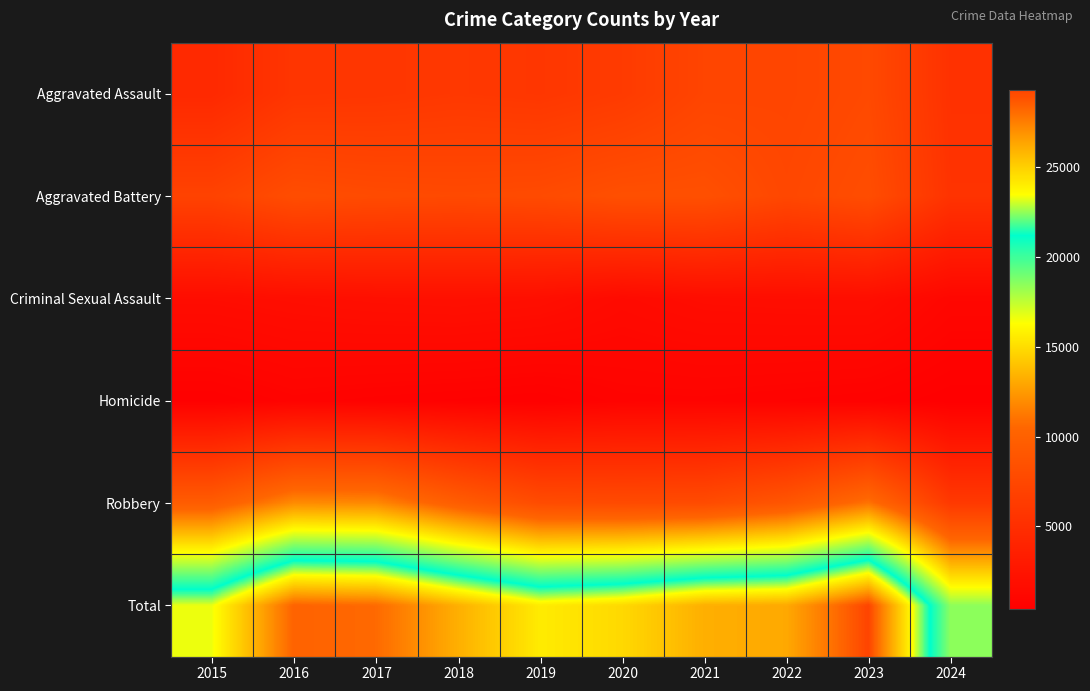

List the series in order of their peak value, lowest first.

Homicide, Criminal Sexual Assault, Aggravated Assault, Aggravated Battery, Robbery, Total